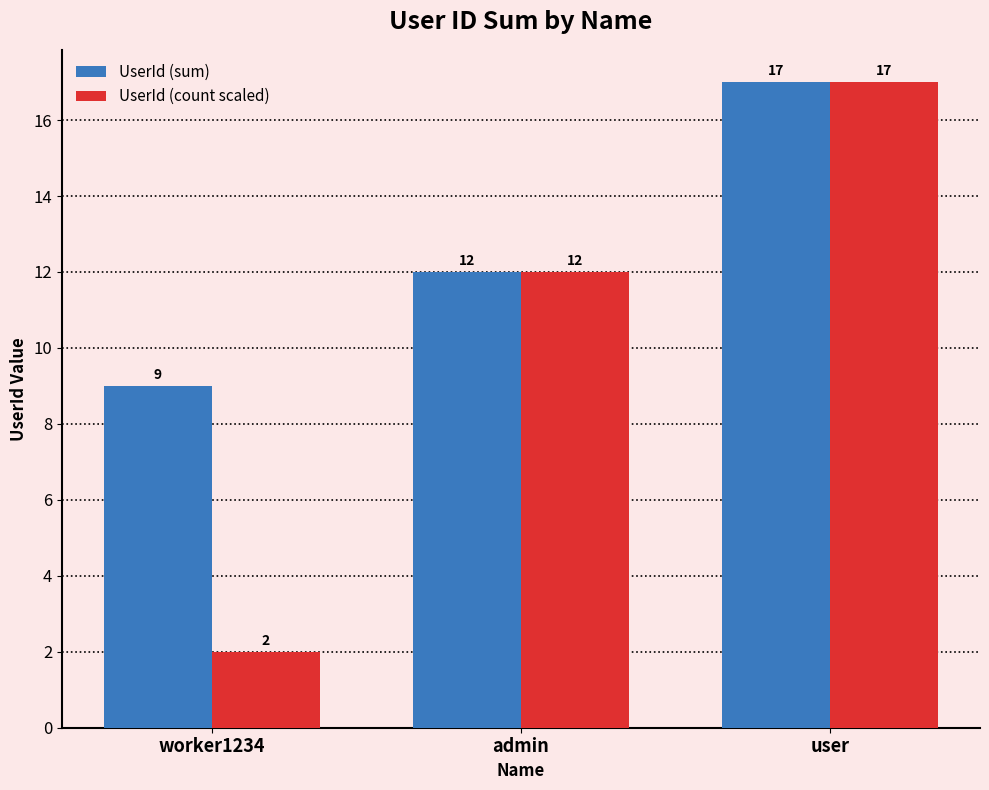

Rank the categories by UserId (count scaled) value from highest to lowest.

user, admin, worker1234